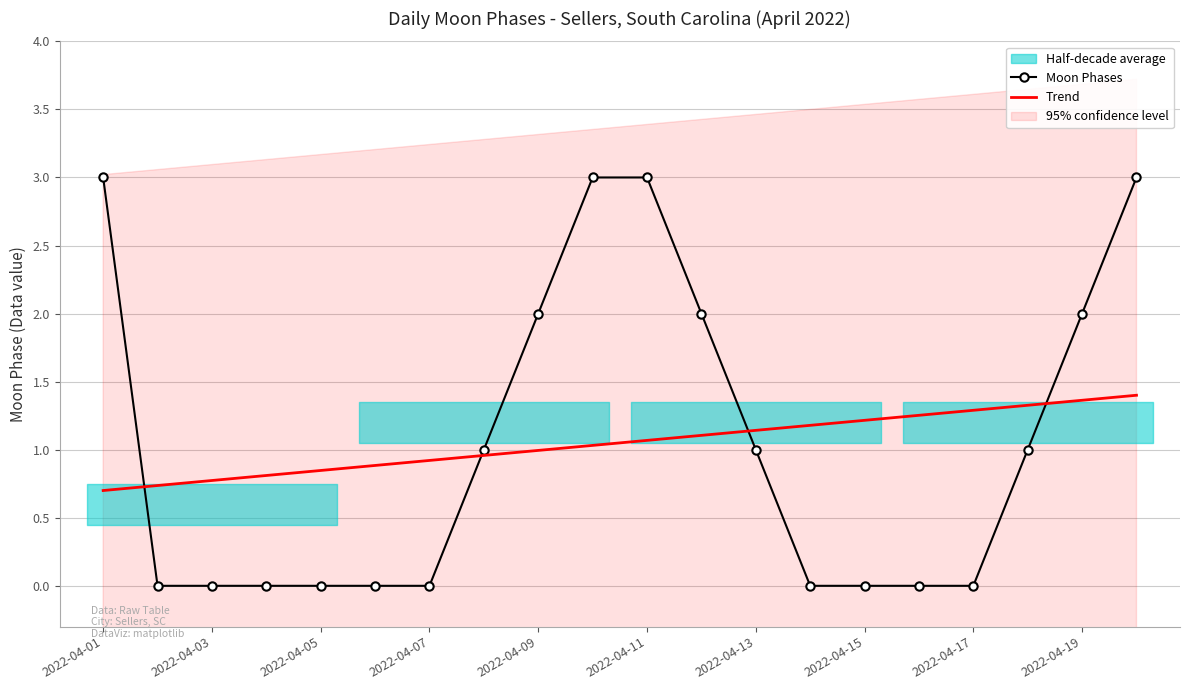

The Moon Phases series shows 3.0 at 19. True or false?

True